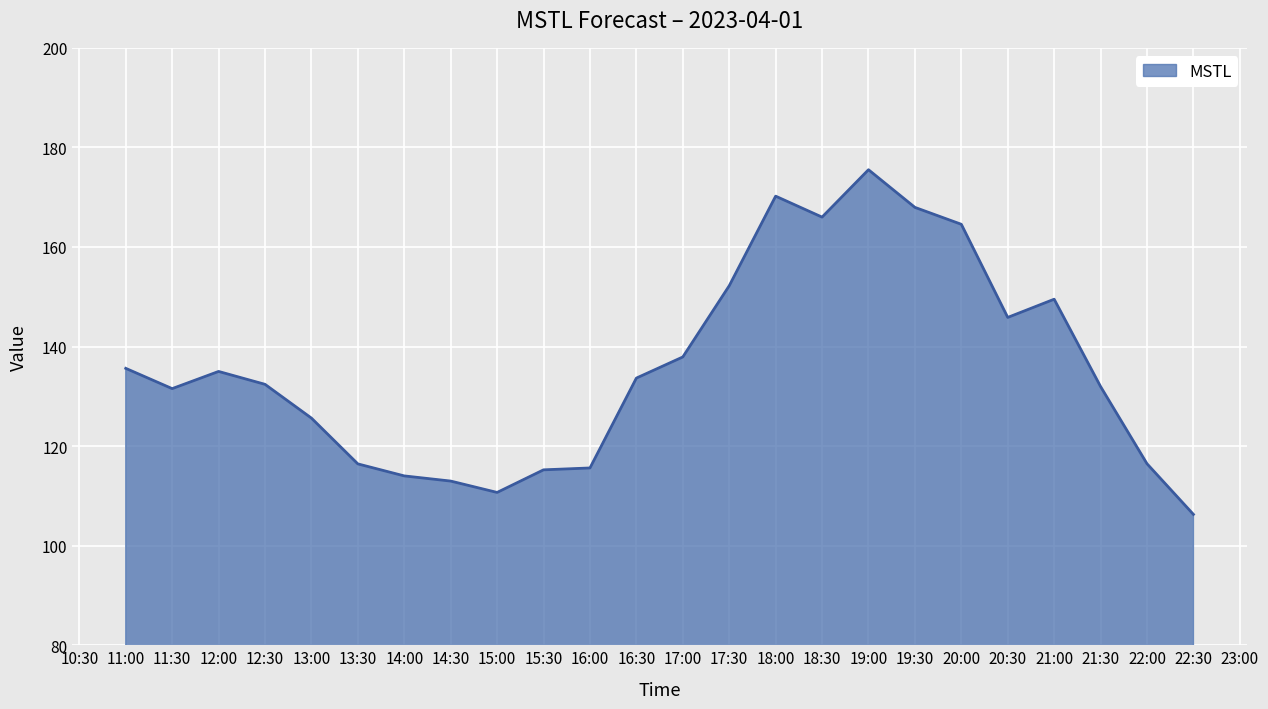

True or false: the data shows 116.5 at 22:00.

True